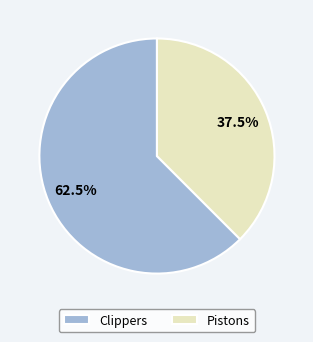

How many slices are in this pie chart?

2